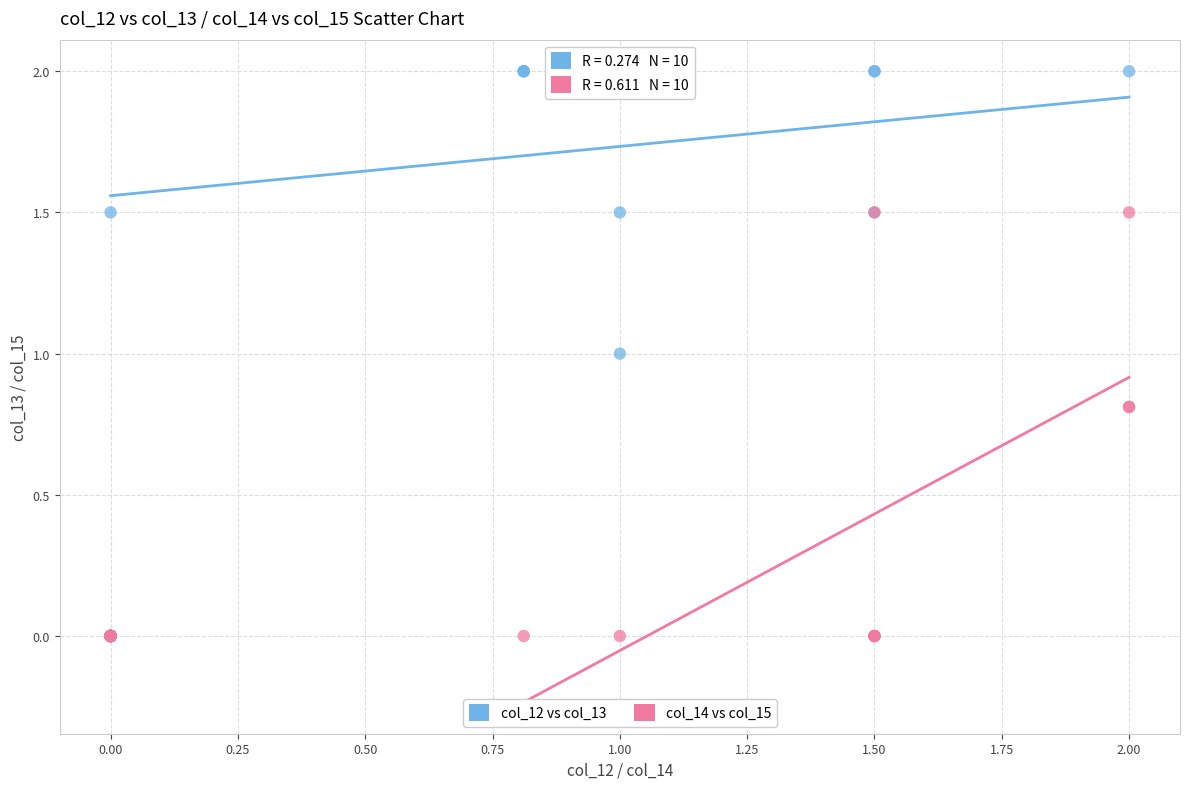

Which series reaches the maximum Y coordinate?

col_12 vs col_13